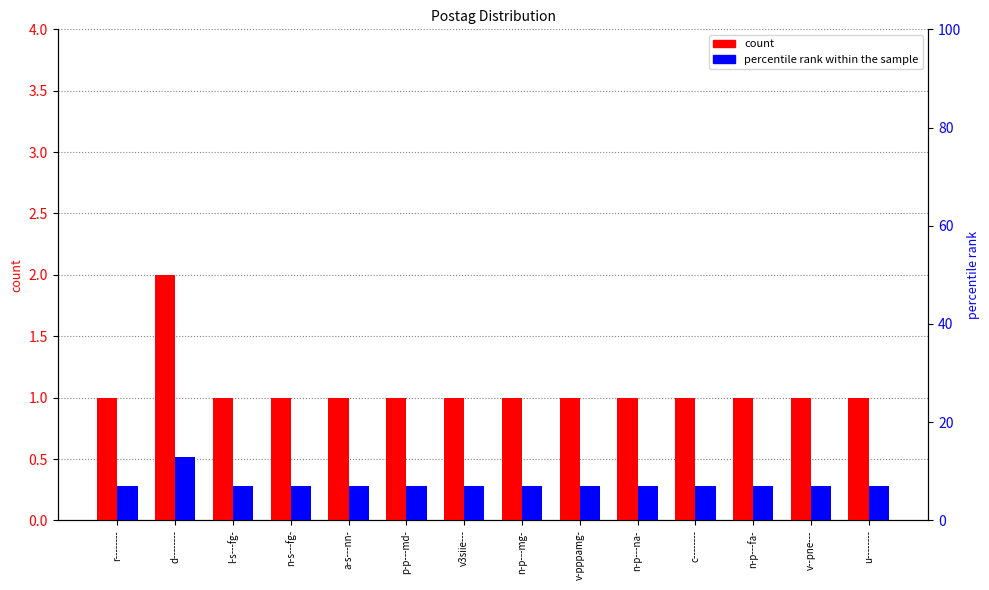

Which series has the widest spread of values?

percentile rank within the sample